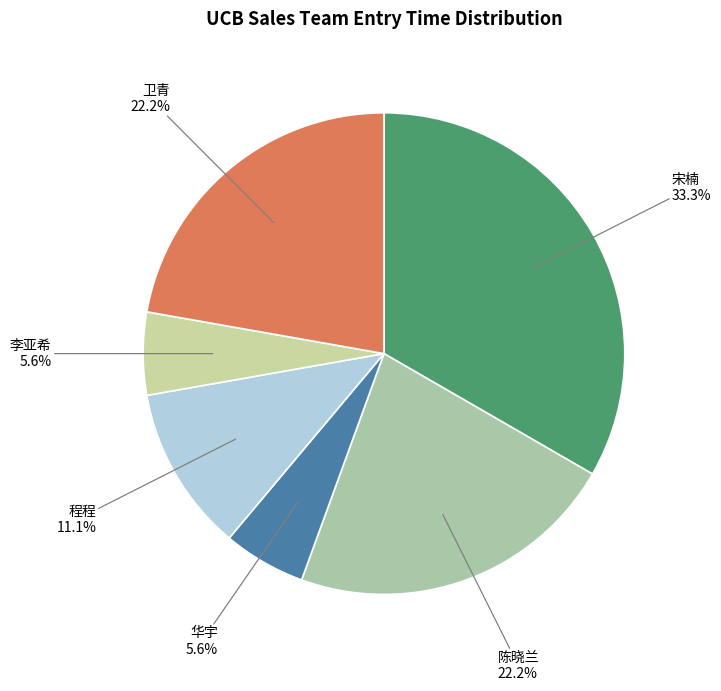

What percentage do 陈晓兰 and 卫青 together represent?

44.4%